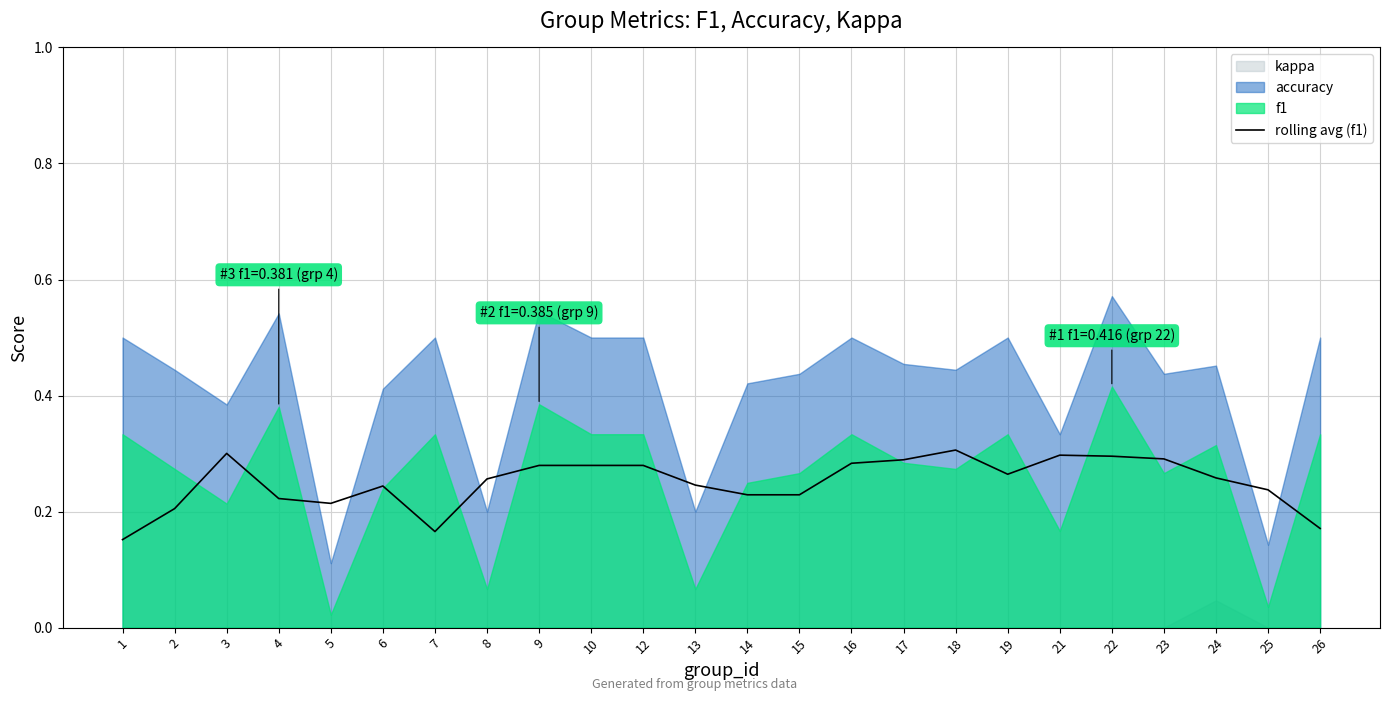

At which label is the value closest to 0?

1